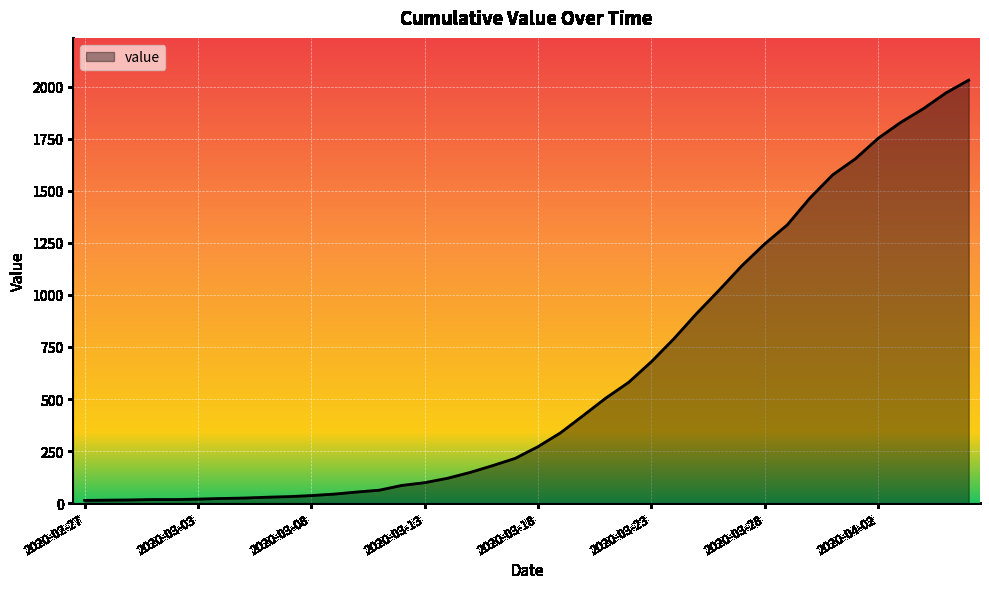

What is the maximum value shown in the chart?

2032